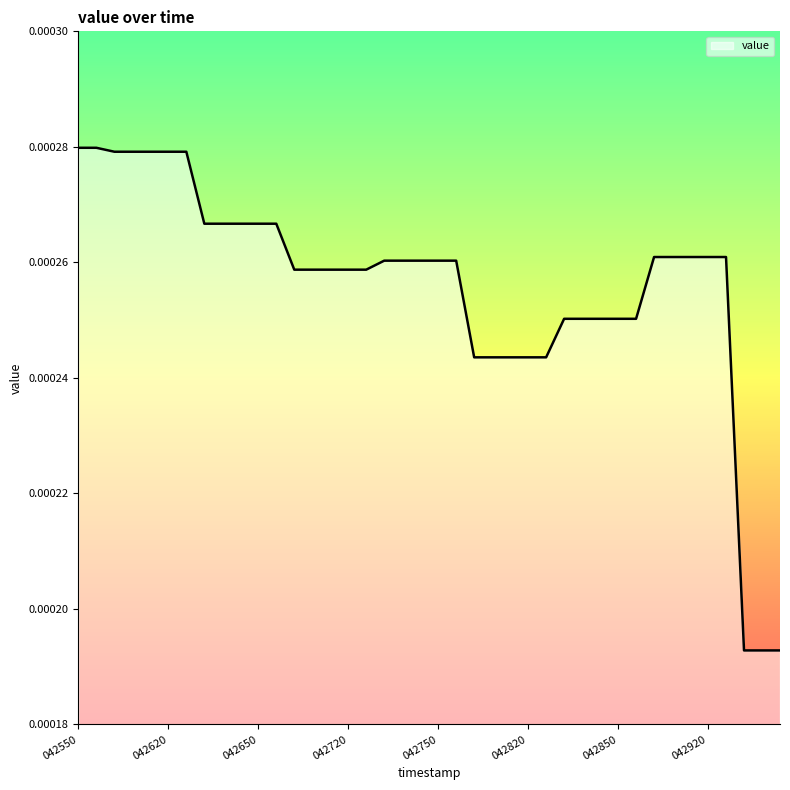

Does the chart have visible grid lines?

No